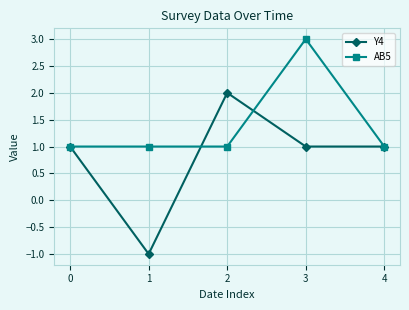

At which category does the chart reach its peak across all series?

3